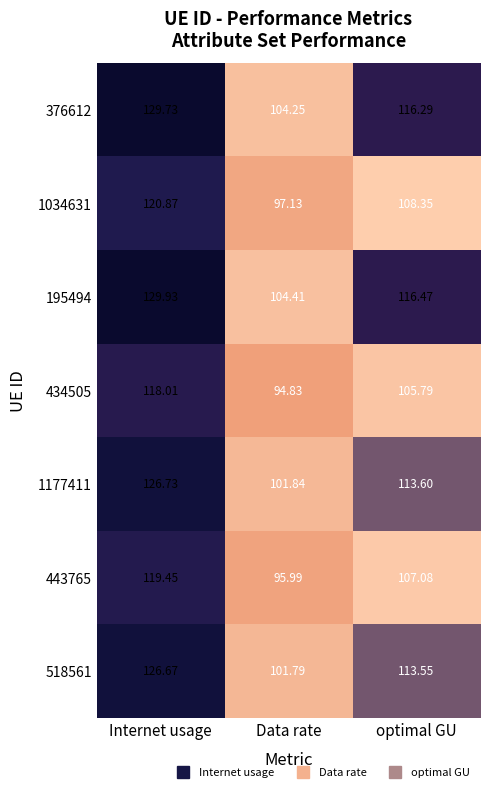

At which category does the chart reach its peak across all series?

Internet usage